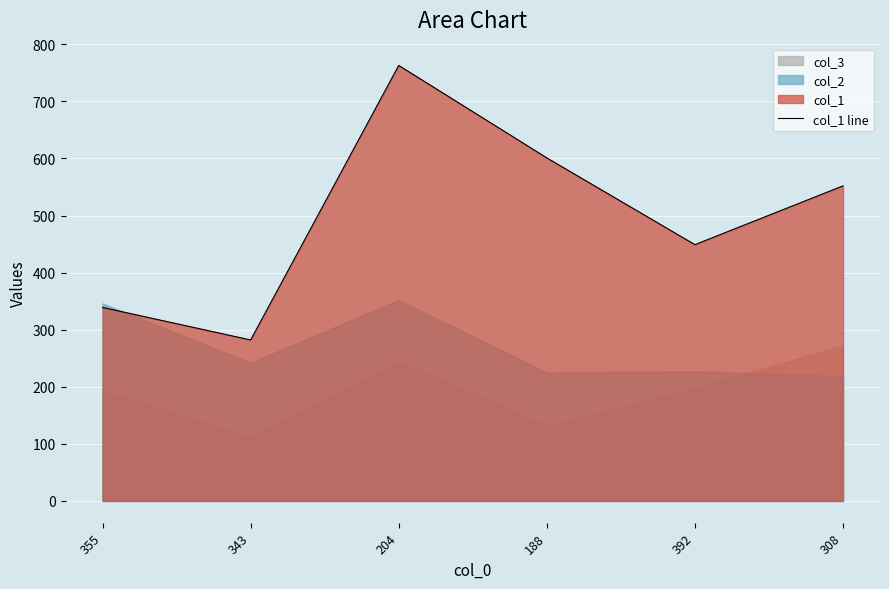

What is the difference between the second highest and second lowest values?

262